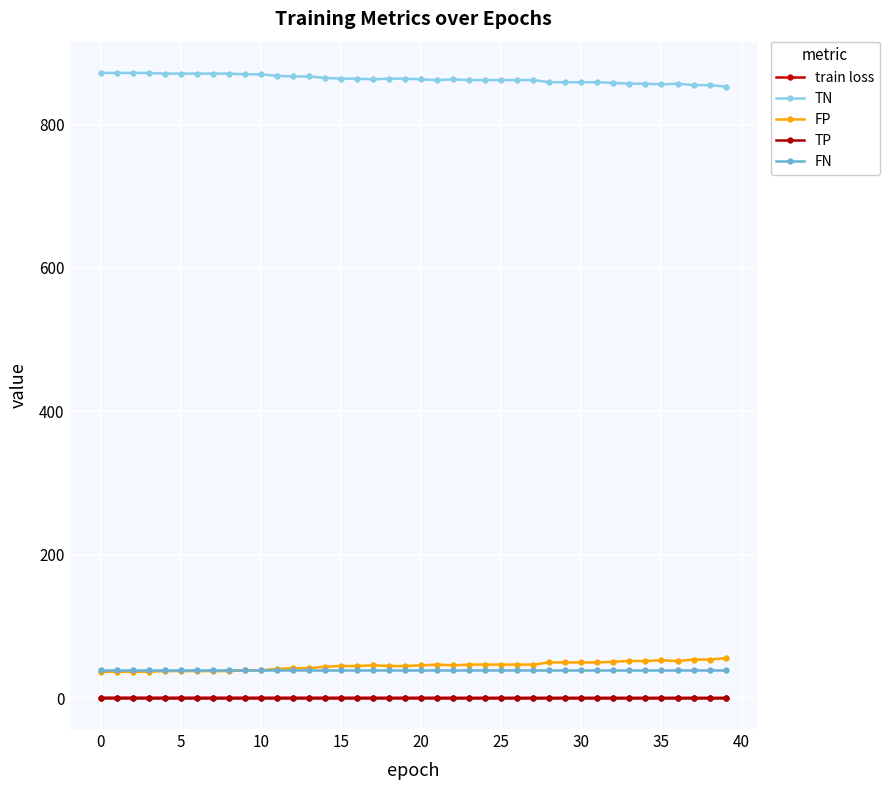

What are all the series names shown in the legend?

train loss, TN, FP, TP, FN